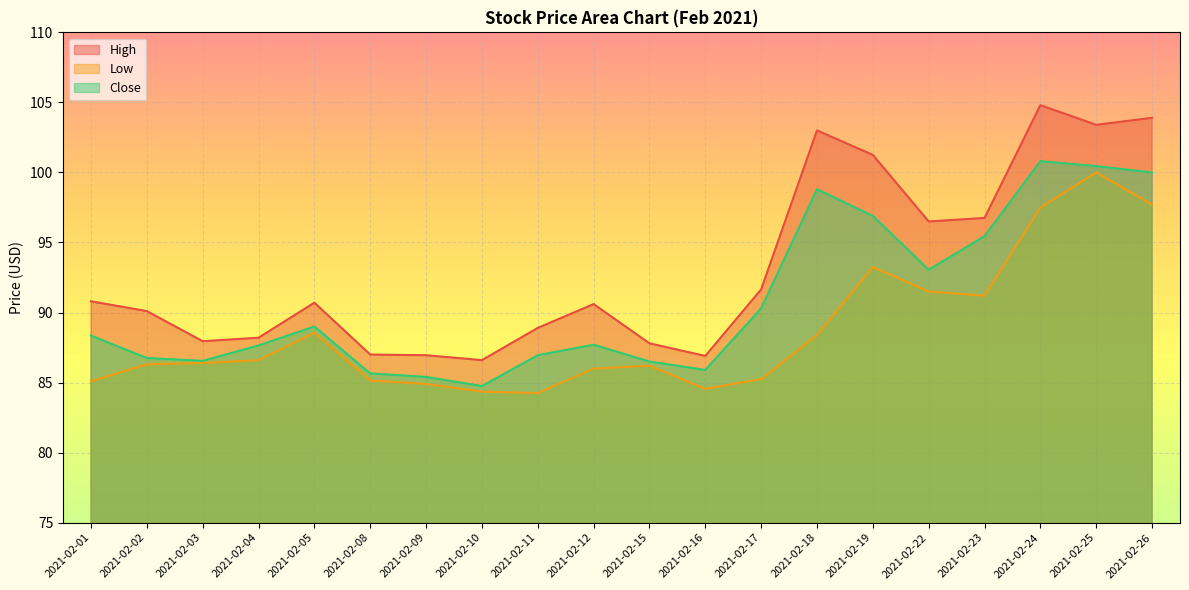

What is the maximum value shown in the chart?

104.8